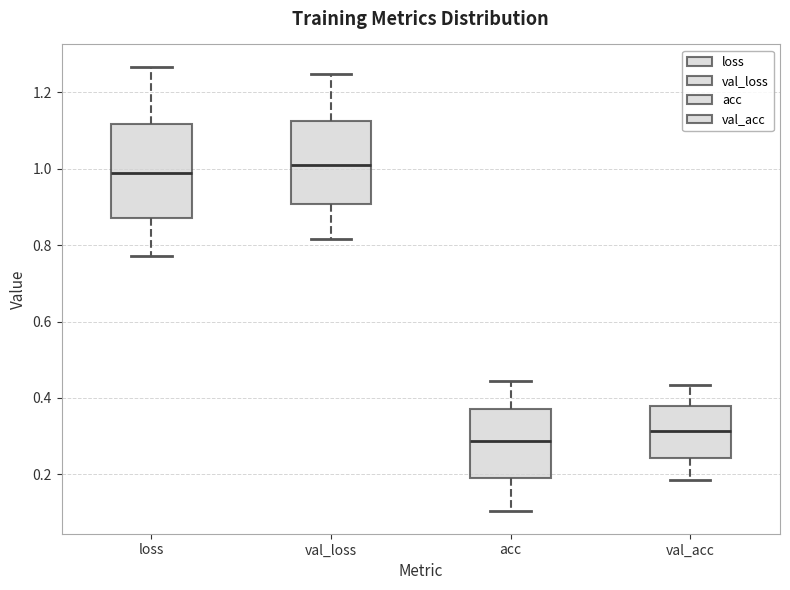

Comparing the boxes themselves (not the whiskers), which one is the tallest?

loss